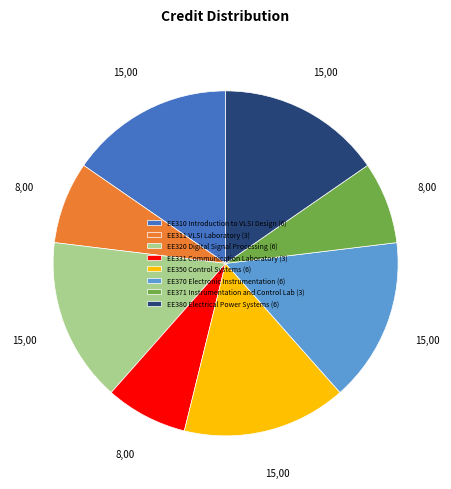

The EE310 Introduction to VLSI Design (6) slice represents 15% of the pie. True or false?

True